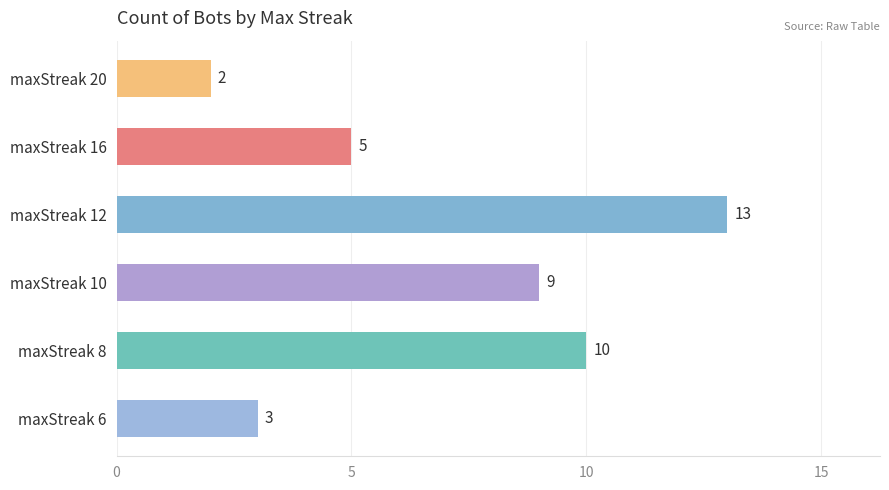

Between maxStreak 20 and maxStreak 16, which is larger?

maxStreak 16